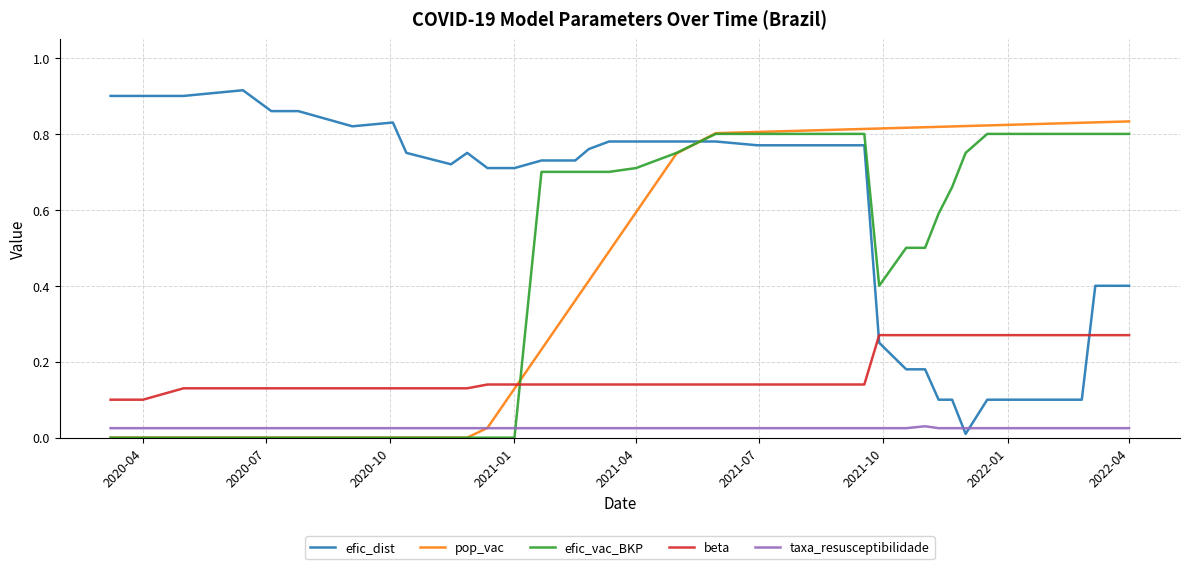

At how many categories does at least one series exceed 0?

38